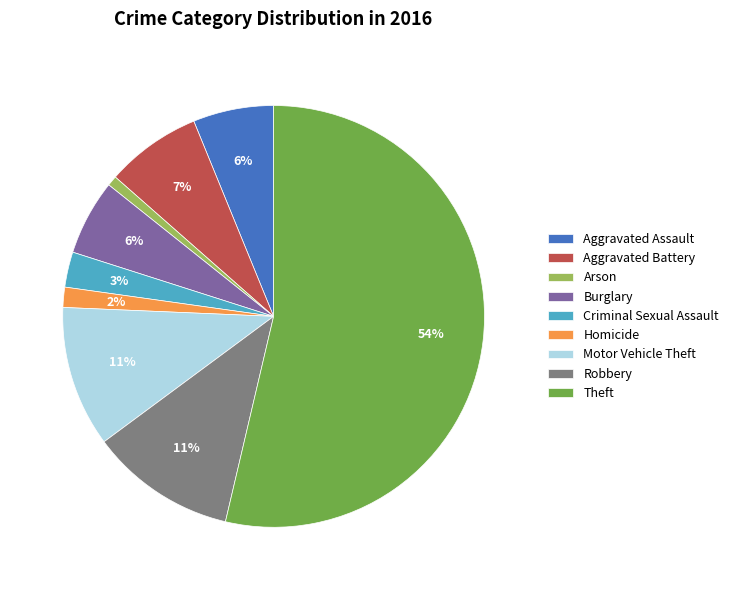

What percentage is the Criminal Sexual Assault slice, to the nearest percent?

3%